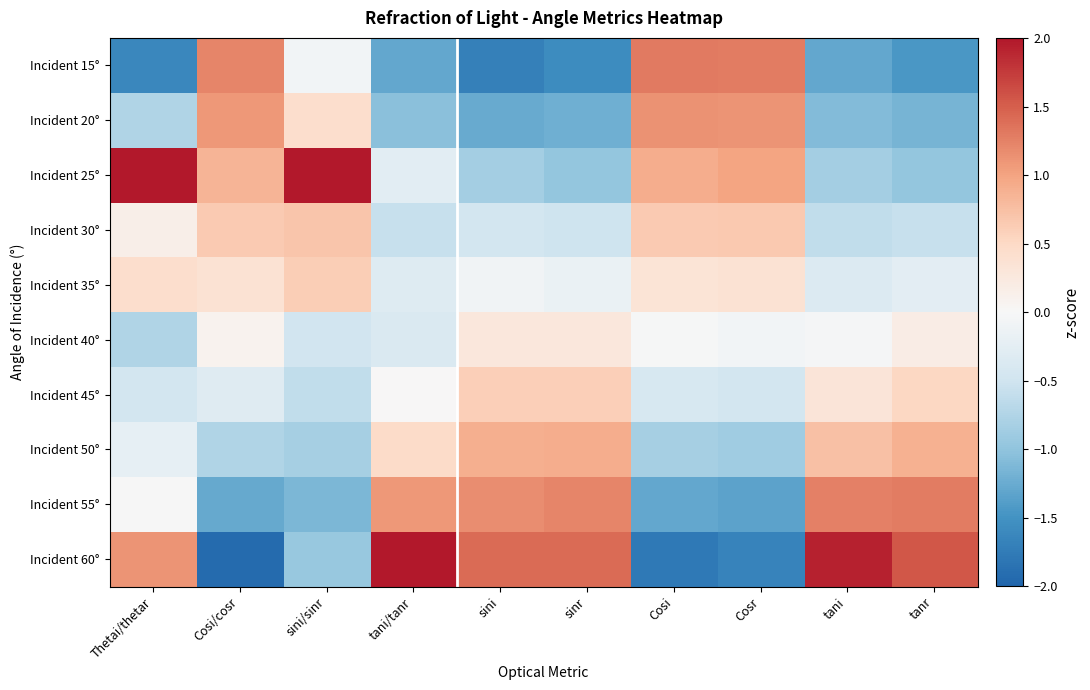

Rank the series at sini from lowest to highest value.

Incident 15°, Incident 20°, Incident 25°, Incident 30°, Incident 35°, Incident 40°, Incident 45°, Incident 50°, Incident 55°, Incident 60°